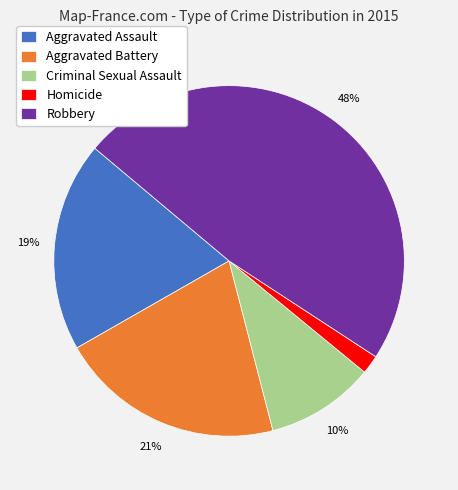

Does any single category account for the majority?

No